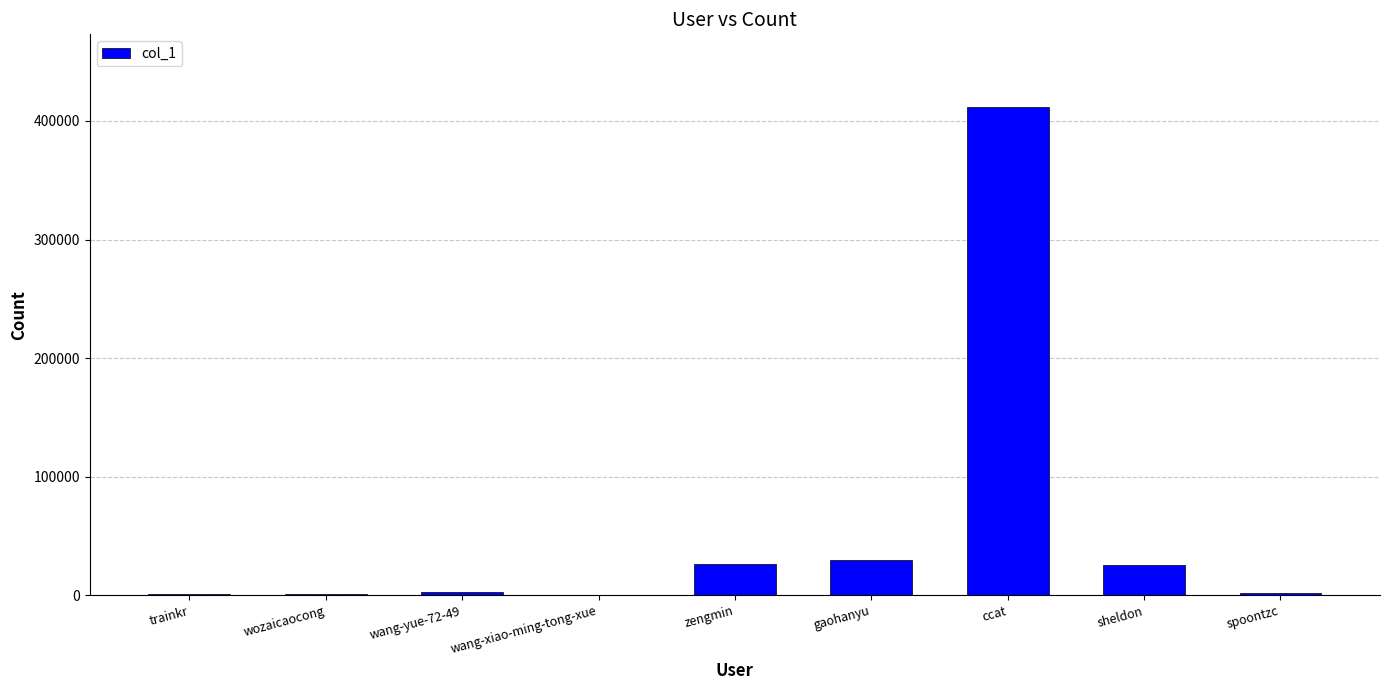

What is the sum of the values at sheldon and wang-yue-72-49?

28296